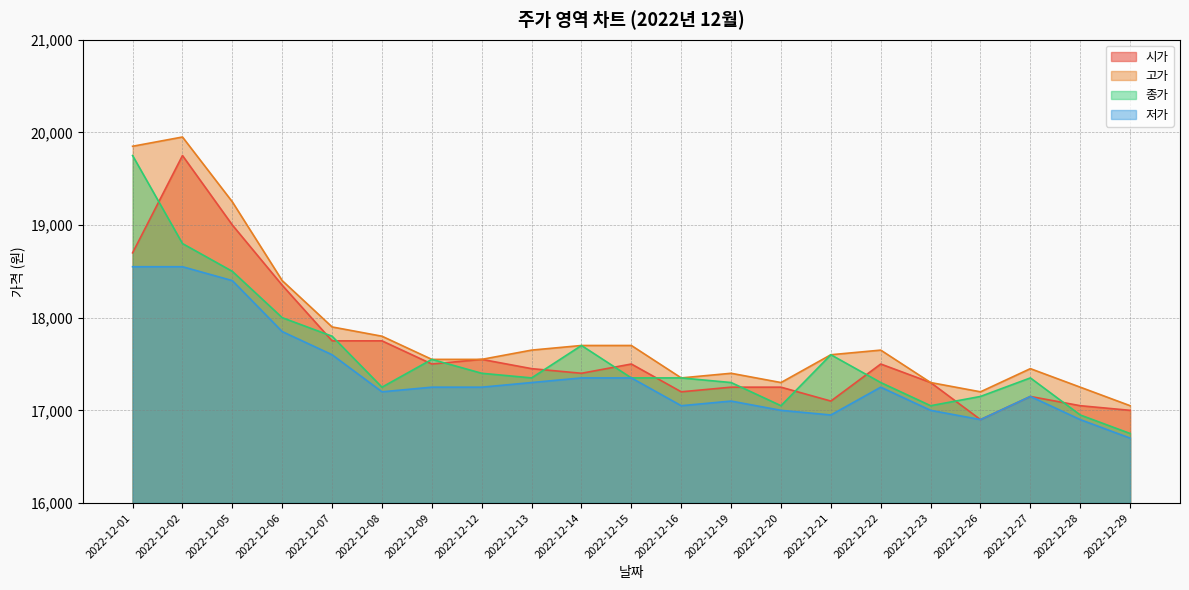

At which label is 종가 closest to 18250?

2022-12-05